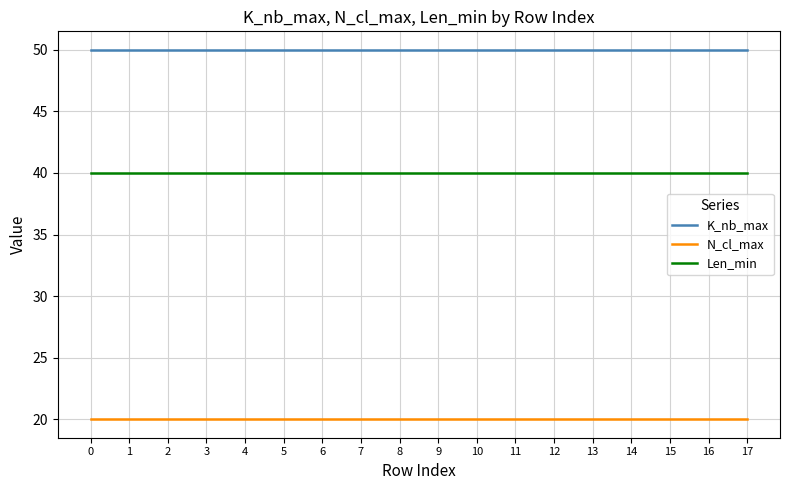

Does the chart have visible grid lines?

Yes